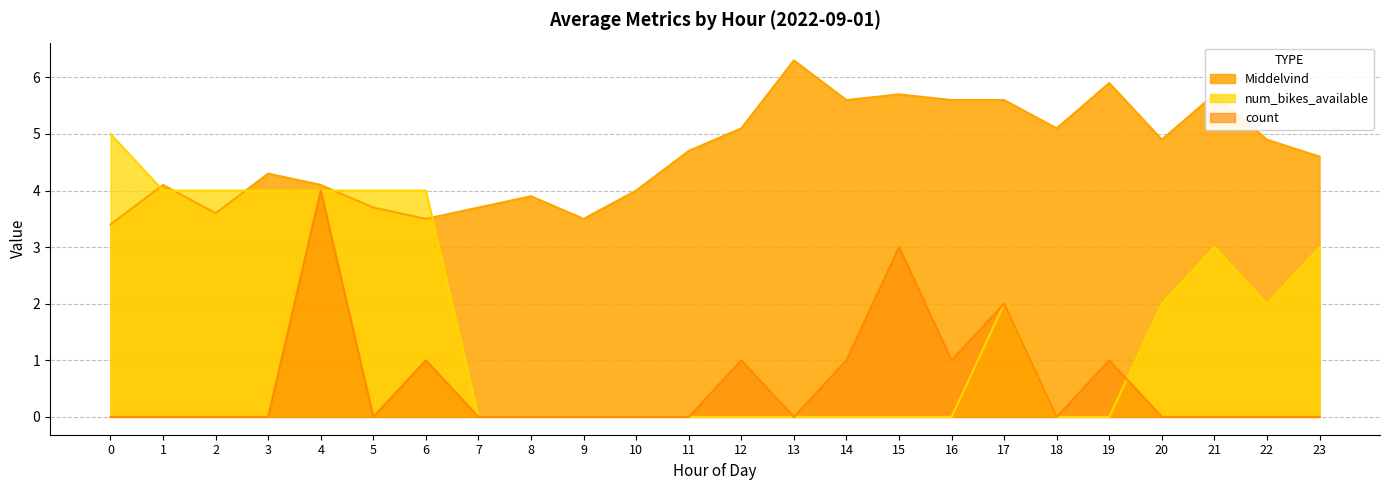

Between 10 and 1, which is larger?

1